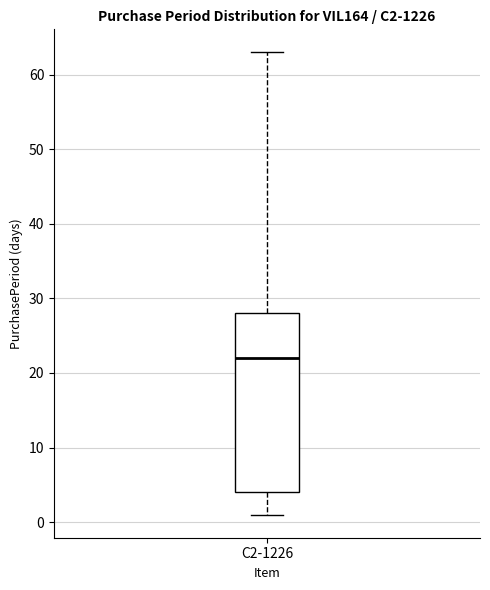

Read this box plot against the y-axis: the position of the median line, the range covered by the box, and the ends of both whiskers. The values are not printed on the chart, so give them approximately, as read against the axis.

median 22, box 4 to 28, whiskers 1 to 63